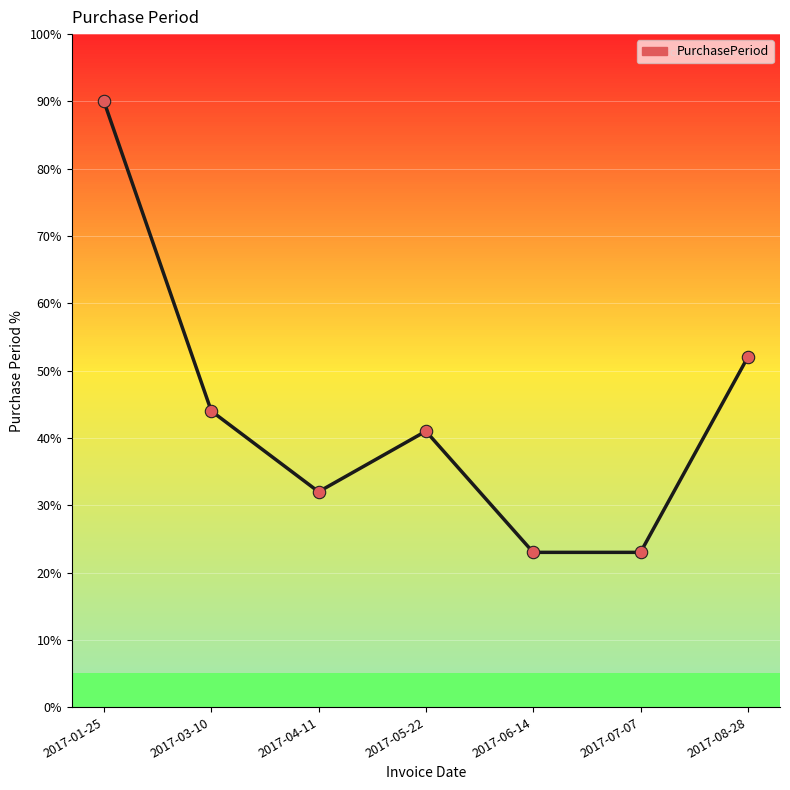

What is the change in value from 2017-04-11 to 2017-05-22?

+9.0